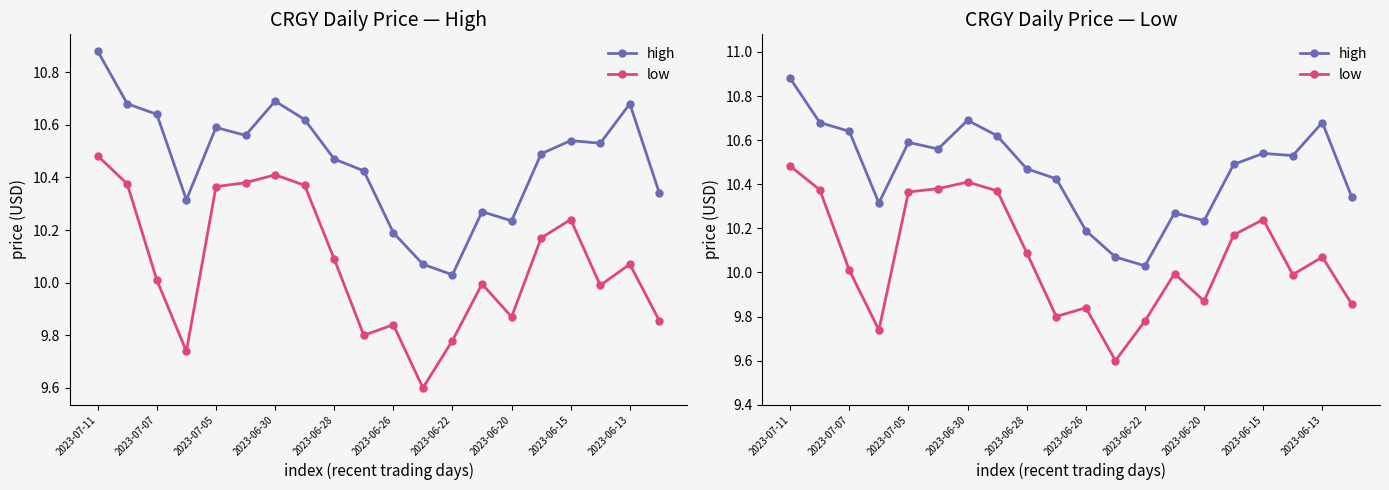

What is the average value of the low series?

10.1